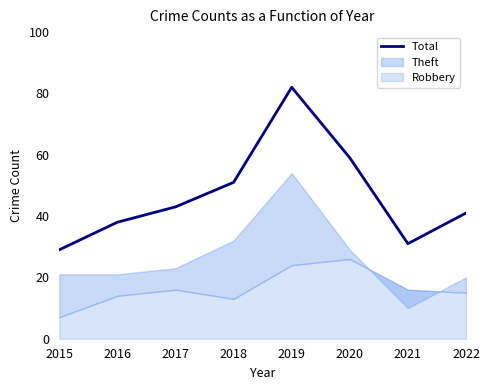

How many points are higher than both their immediate neighbors (excluding endpoints)?

1